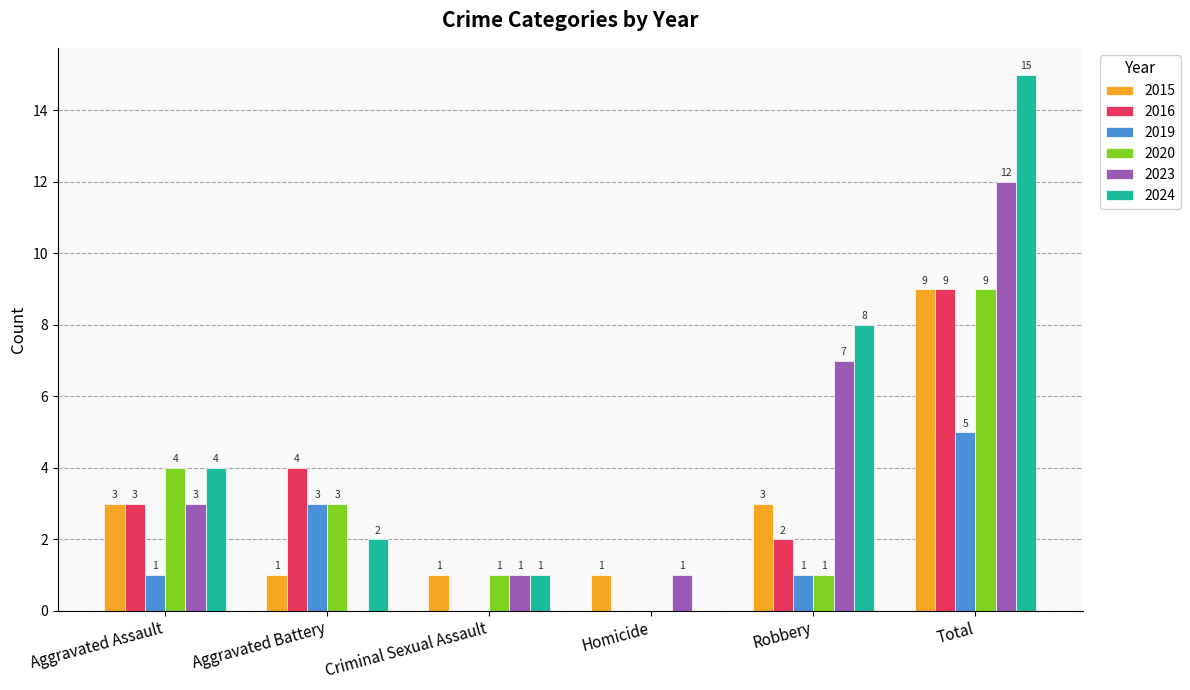

What is the highest value of the 2015 series?

9